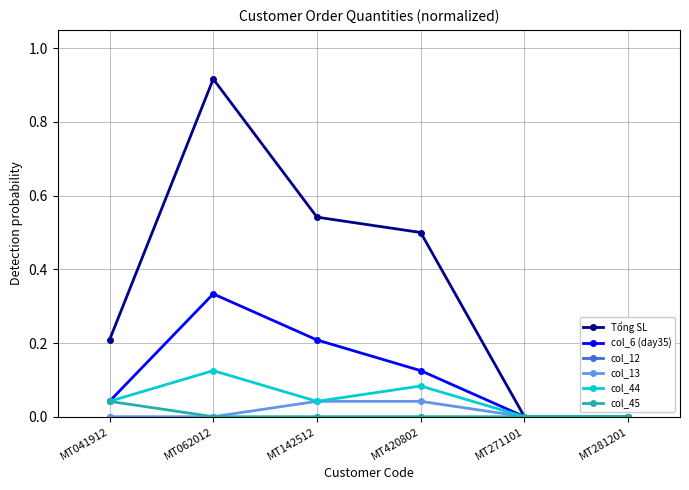

At which category is the sum across all series the highest?

MT062012